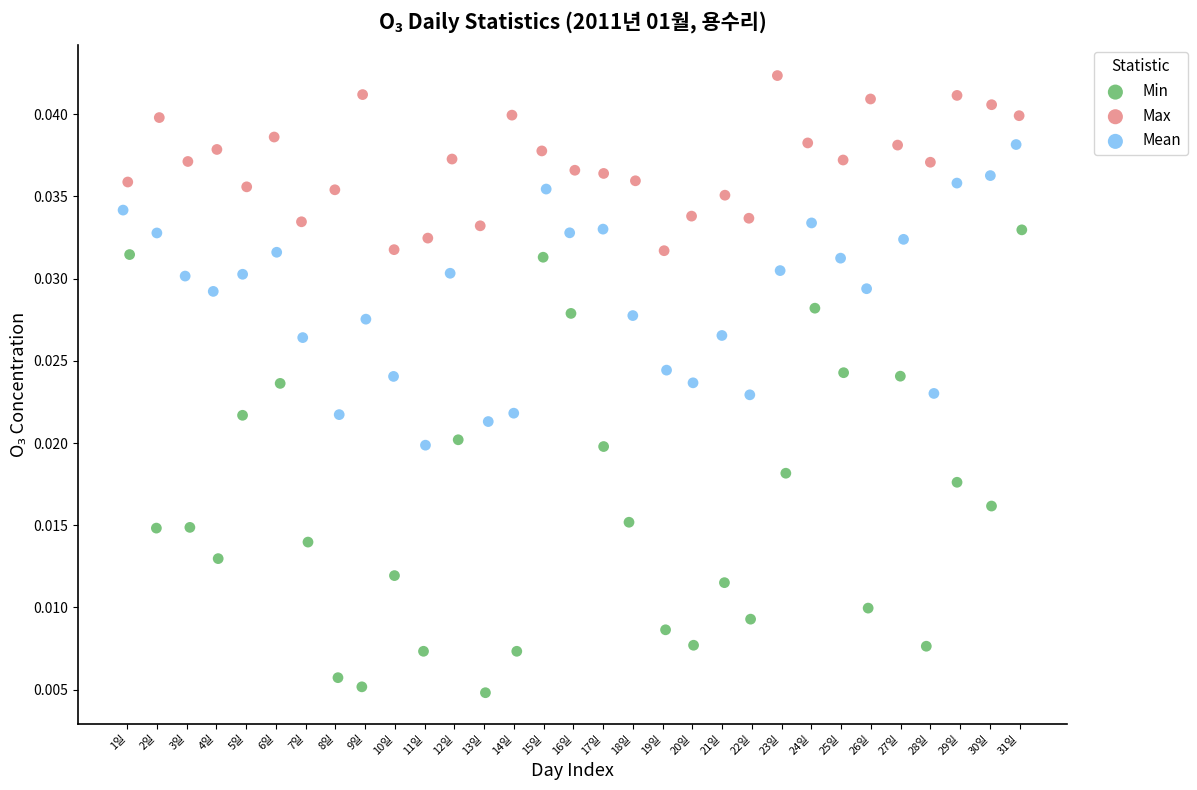

Which series has the largest Y range (max minus min)?

Min